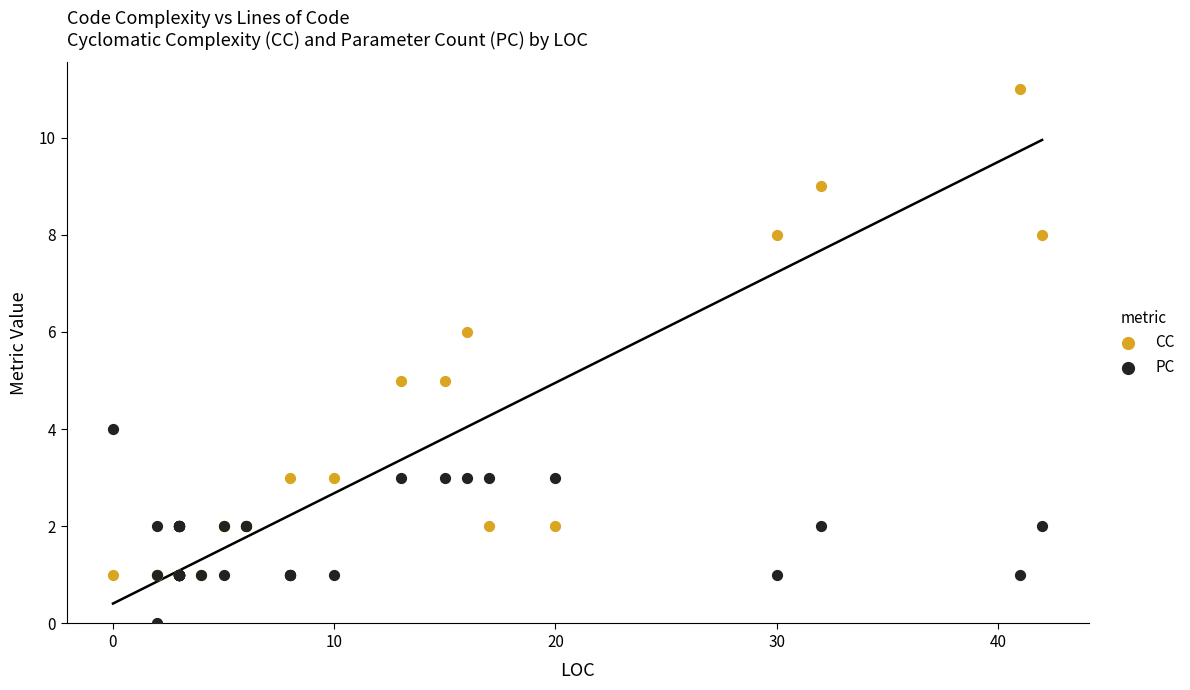

What is the X range (max minus min) for the scatter plot?

42